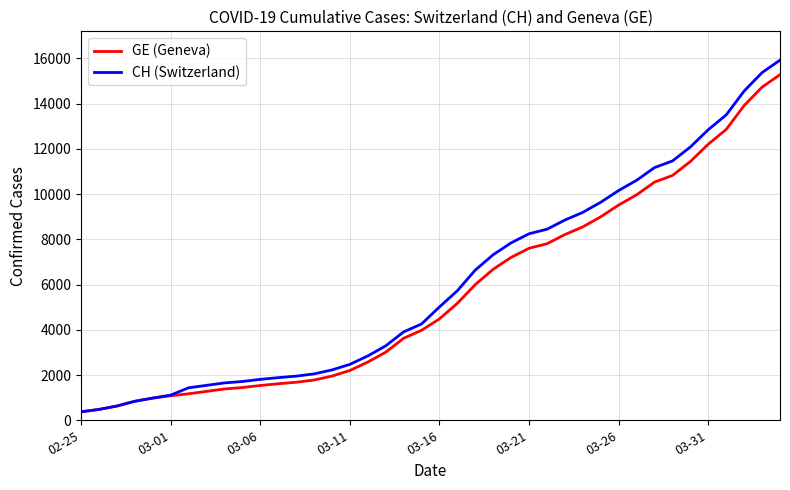

Which series has the widest spread of values?

CH (Switzerland)